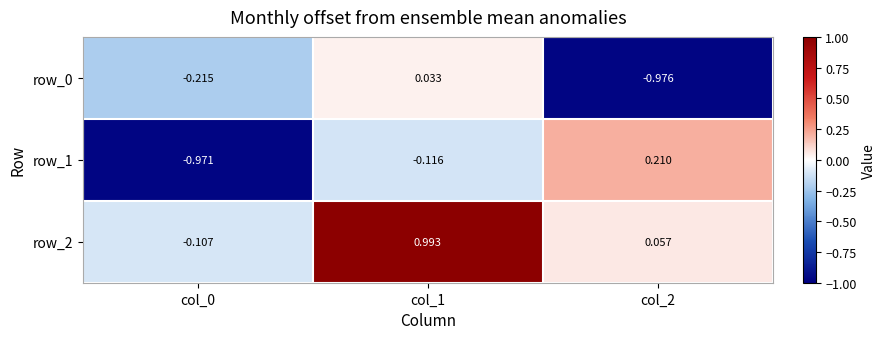

Is the value of row_1 at col_0 greater than the value of row_0 at col_0?

No